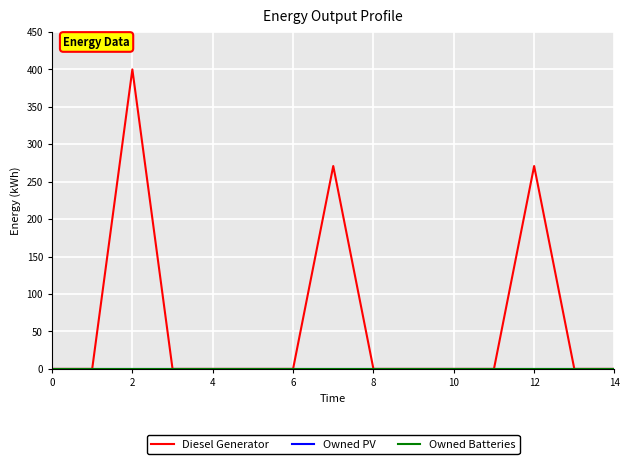

Is this an area chart (filled region under the line)?

No